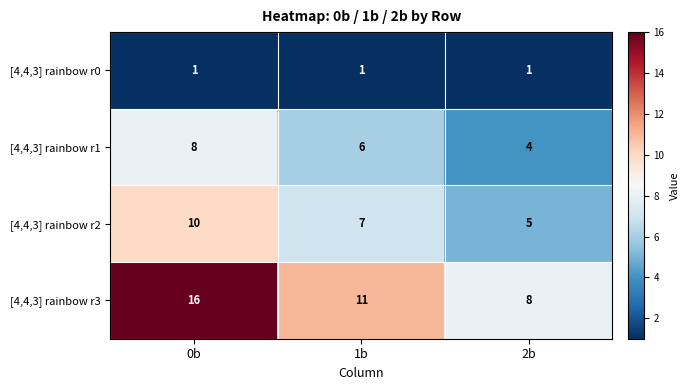

What is the greatest value displayed?

16